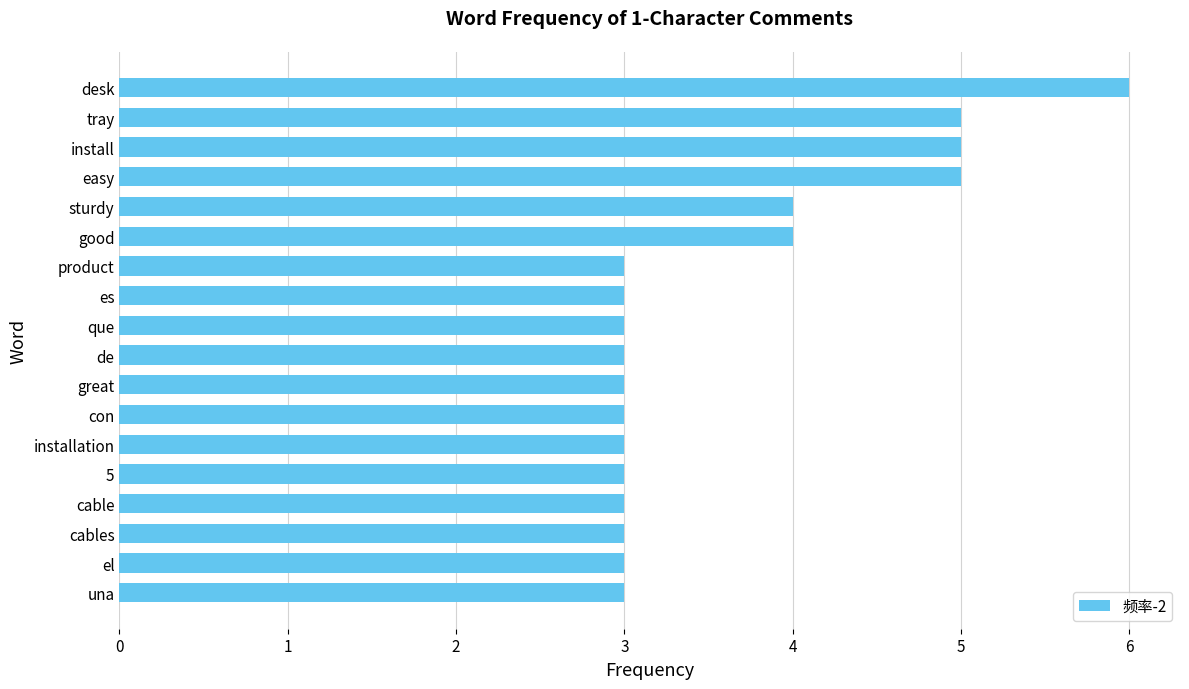

Approximately how many times larger is the value at el compared to cable?

1.0